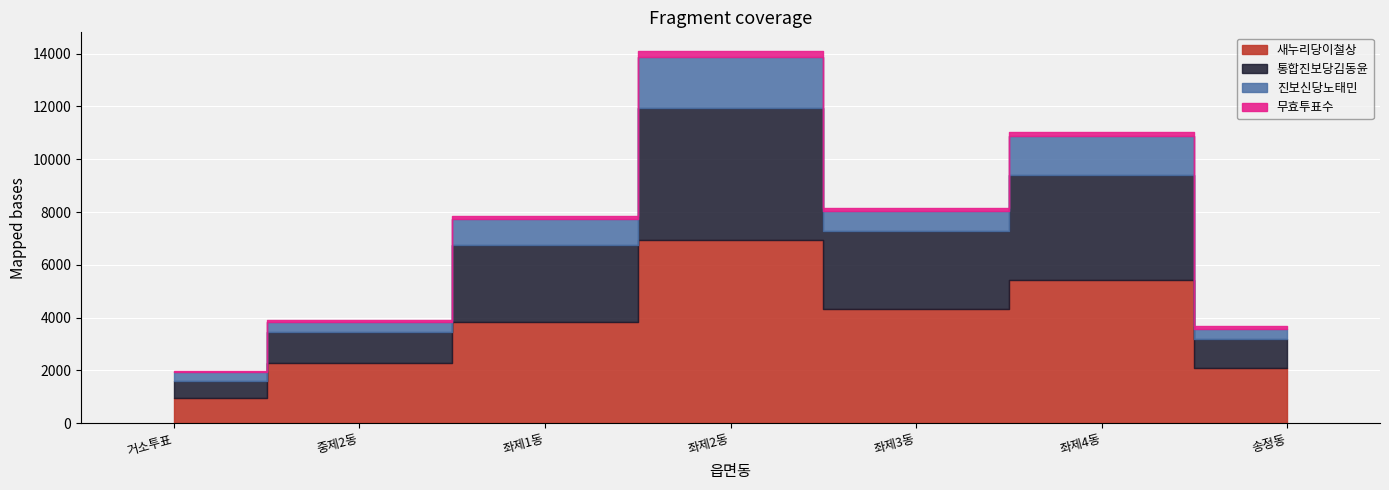

How many values in the 진보신당노태민 series exceed 761?

3